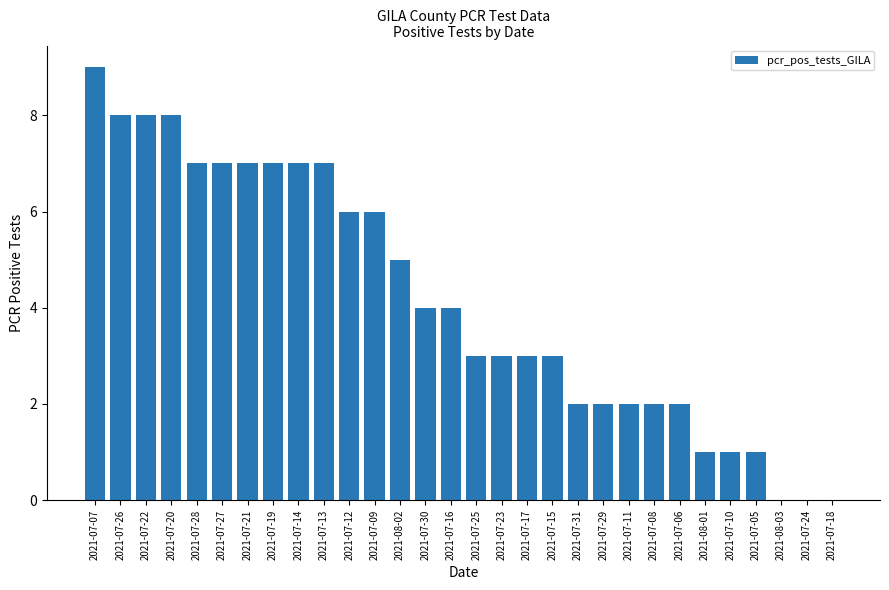

What is the greatest value displayed?

9